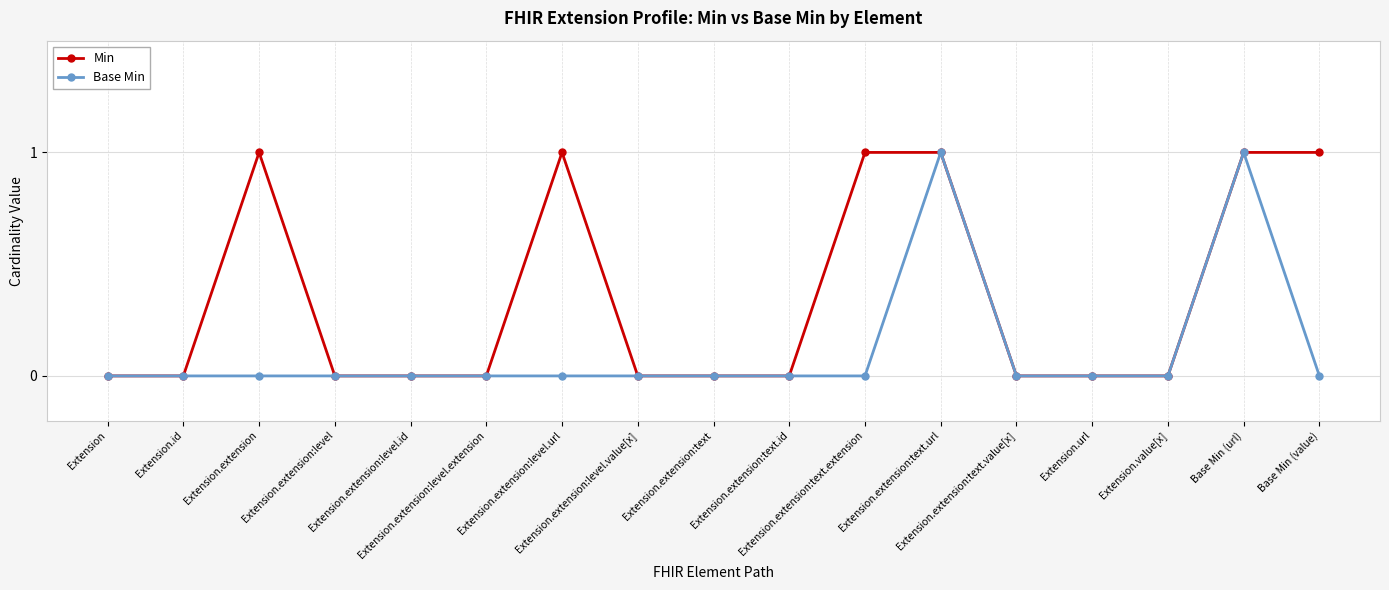

Rank the series by their average value, from lowest to highest.

Base Min, Min